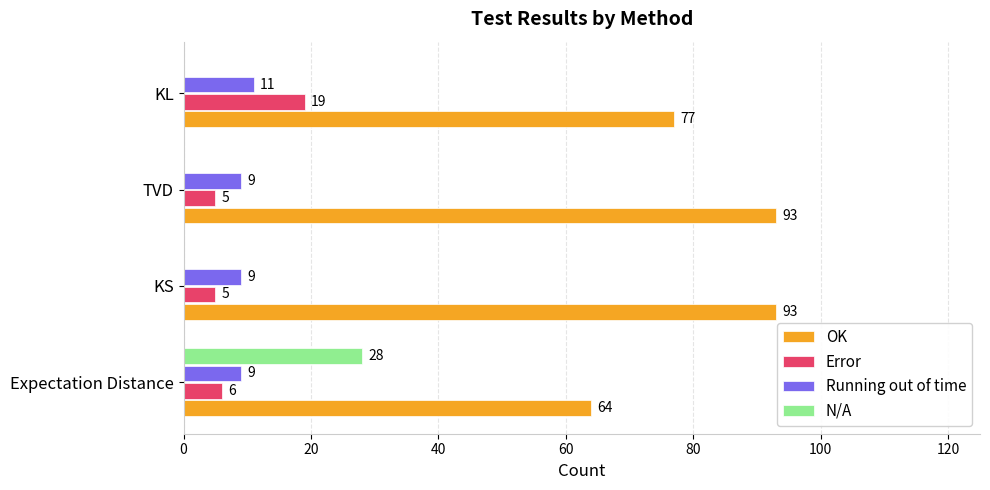

What is the highest value of the Running out of time series?

11